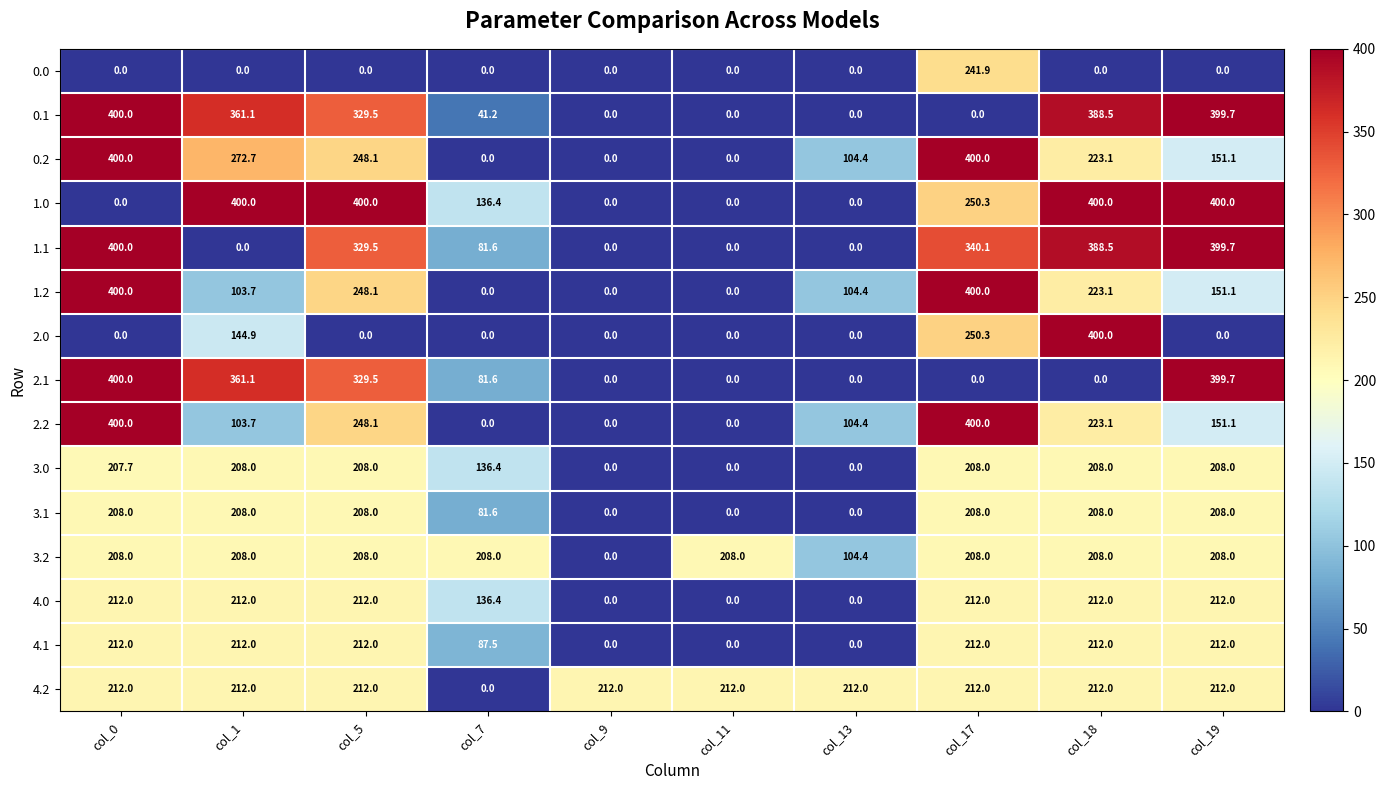

Which series changed the most between col_1 and col_13?

1.0